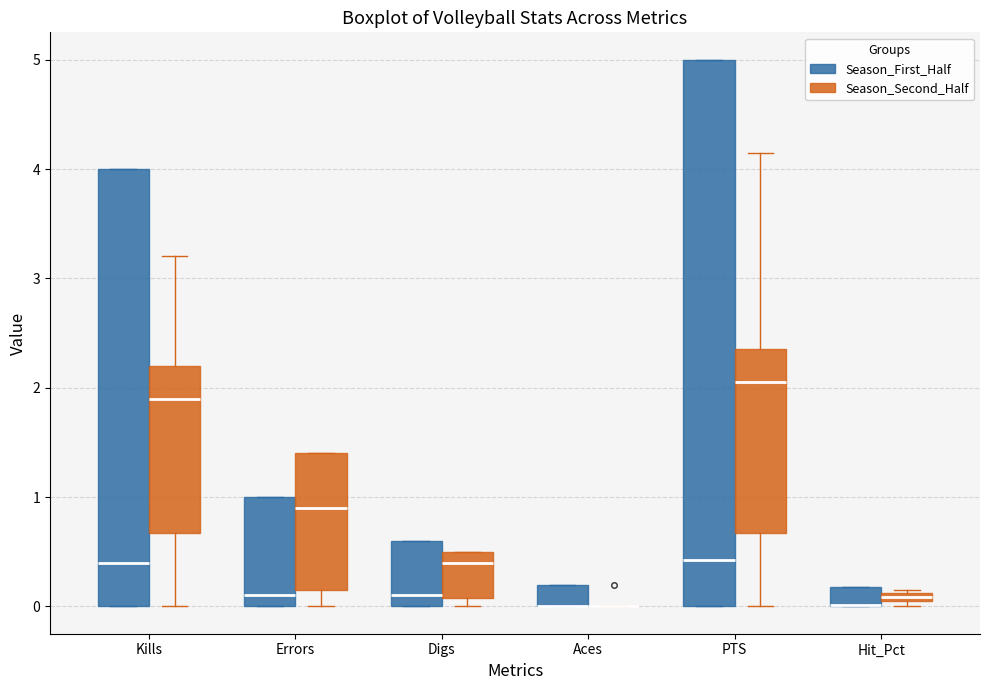

Where is the upper edge of the box for Digs (Season_Second_Half) on the y-axis? The values are not printed on the chart, so give them approximately, as read against the axis.

0.5